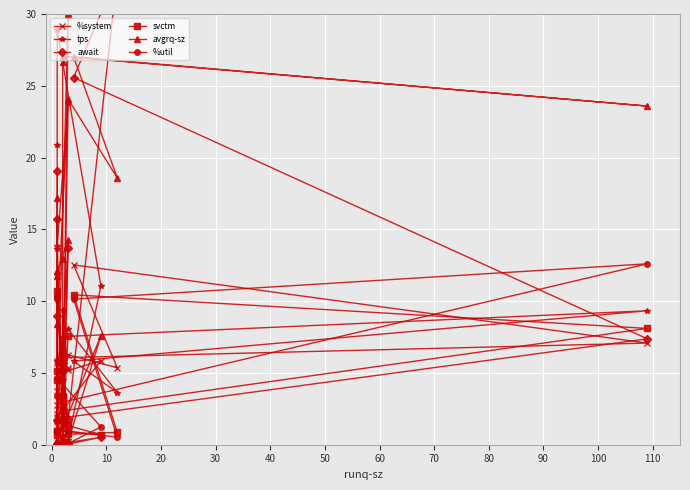

In svctm, how many points are lower than both neighbors (excluding endpoints)?

5